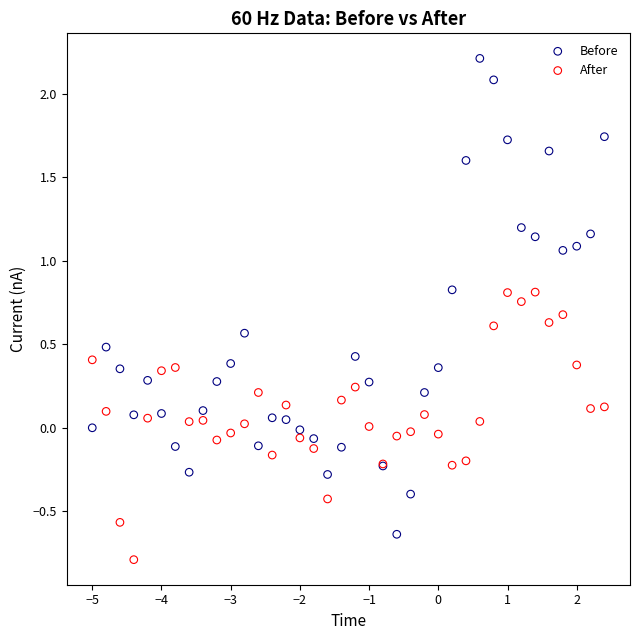

Which series has the widest spread of Y values?

Before